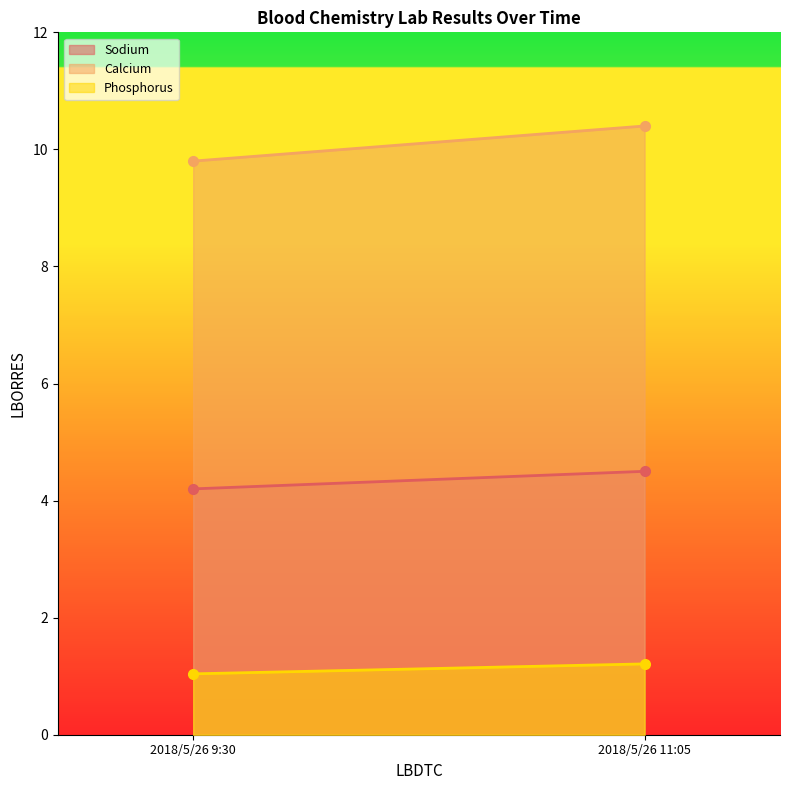

Which series has the widest spread of values?

Calcium